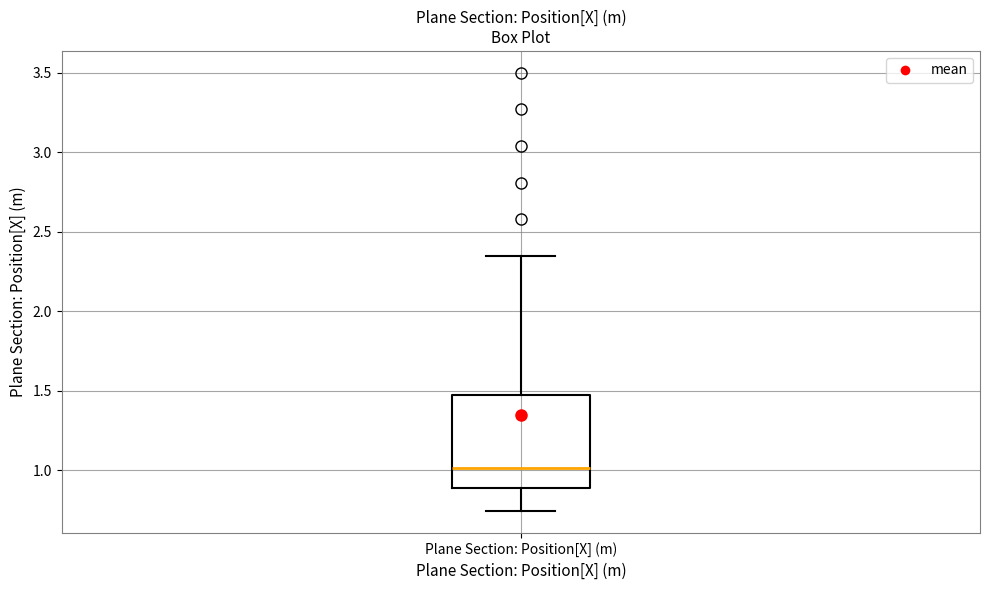

Where does the upper whisker of the box for Plane Section: Position[X] (m) end on the y-axis? The values are not printed on the chart, so give them approximately, as read against the axis.

2.35